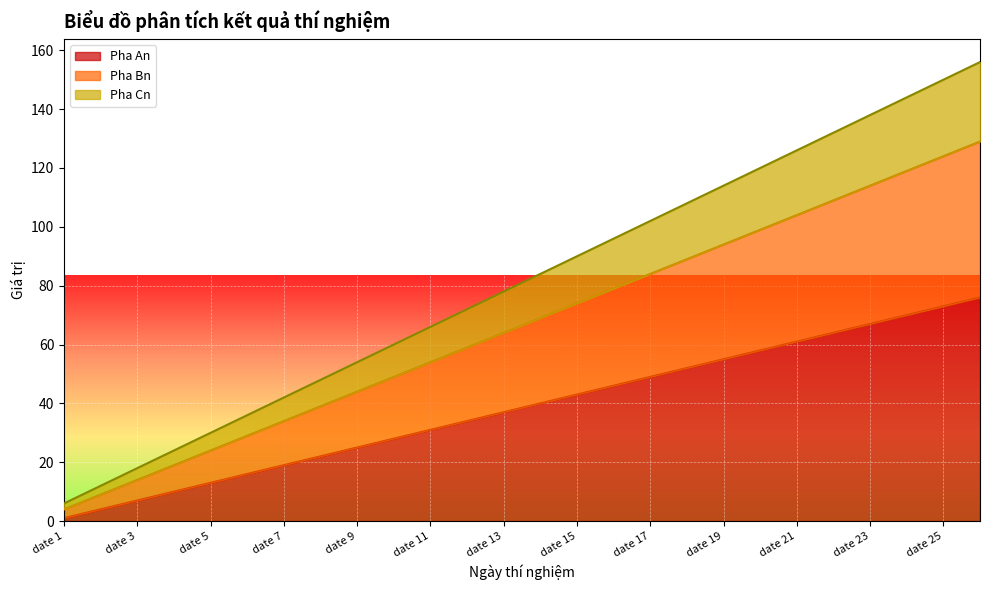

Count the number of data series in this chart.

3